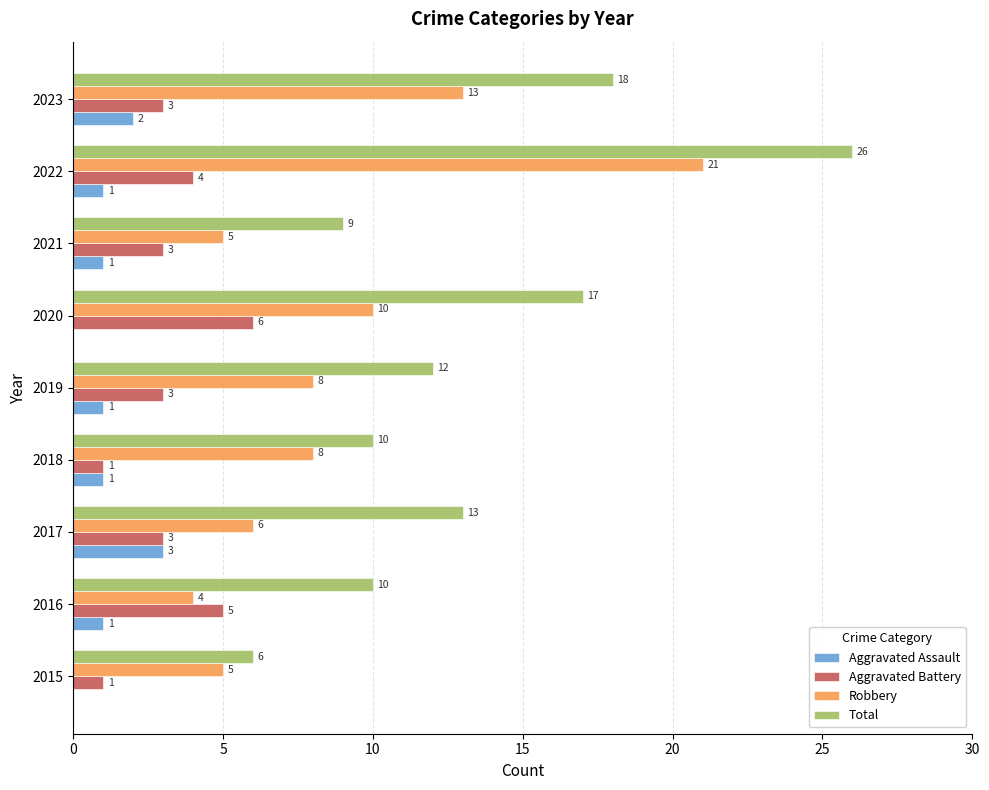

What is the highest value of the Total series?

26